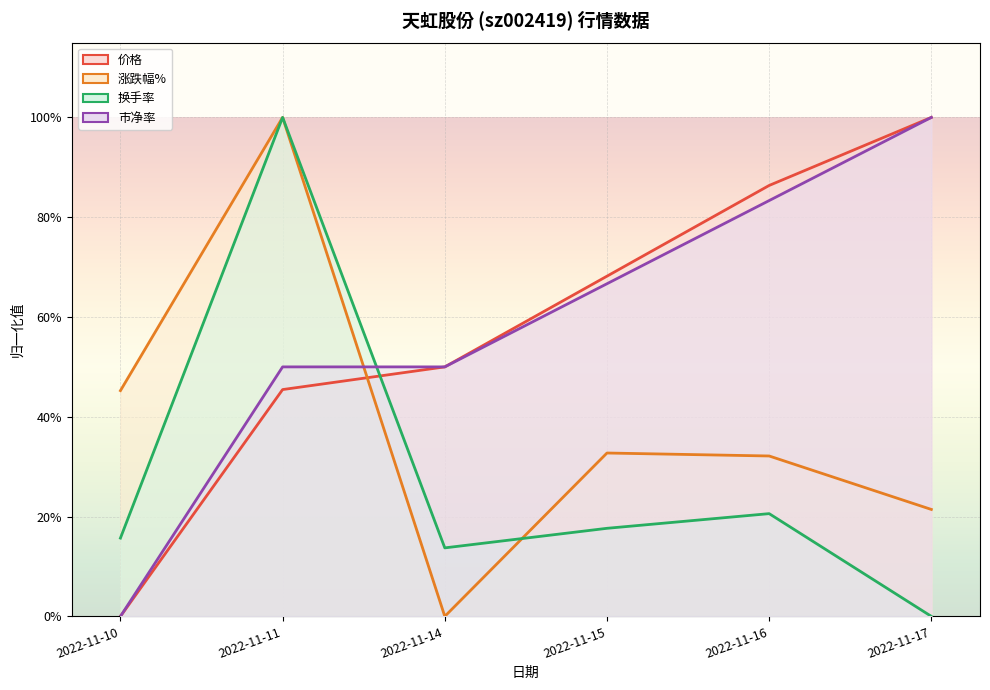

The value of 价格 at 2022-11-14 is 0.5. True or false?

True